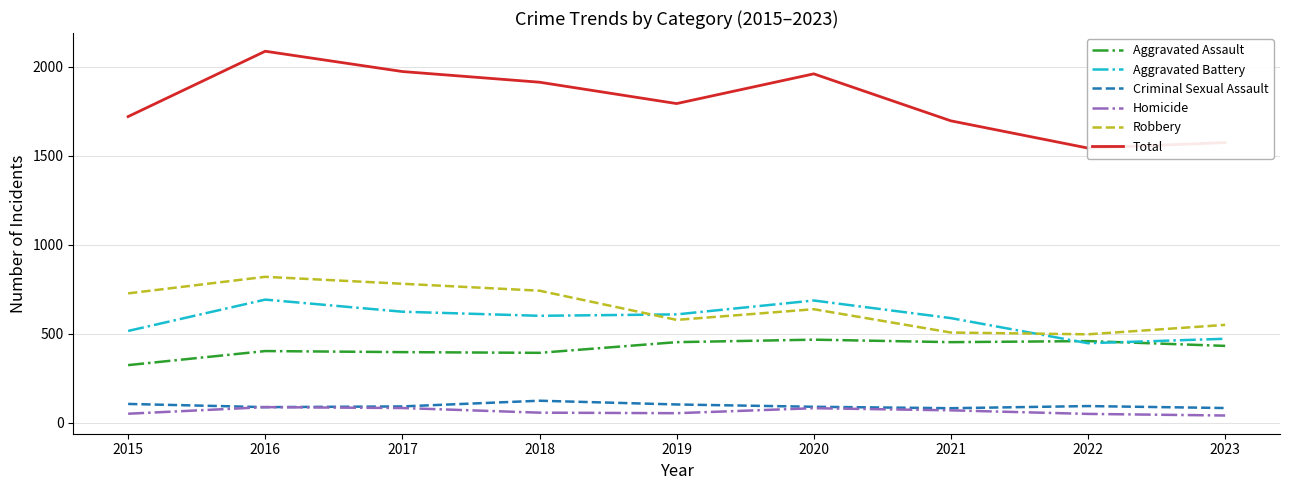

Reading left to right, list all the values displayed in this chart.

Aggravated Assault: 323	402	396	392	452	466	452	458	431
Aggravated Battery: 515	691	623	600	608	686	587	446	471
Criminal Sexual Assault: 105	87	91	123	102	89	81	93	82
Homicide: 50	87	82	56	53	81	69	49	40
Robbery: 726	819	780	741	577	637	506	496	549
Total: 1719	2086	1972	1912	1792	1959	1695	1542	1573